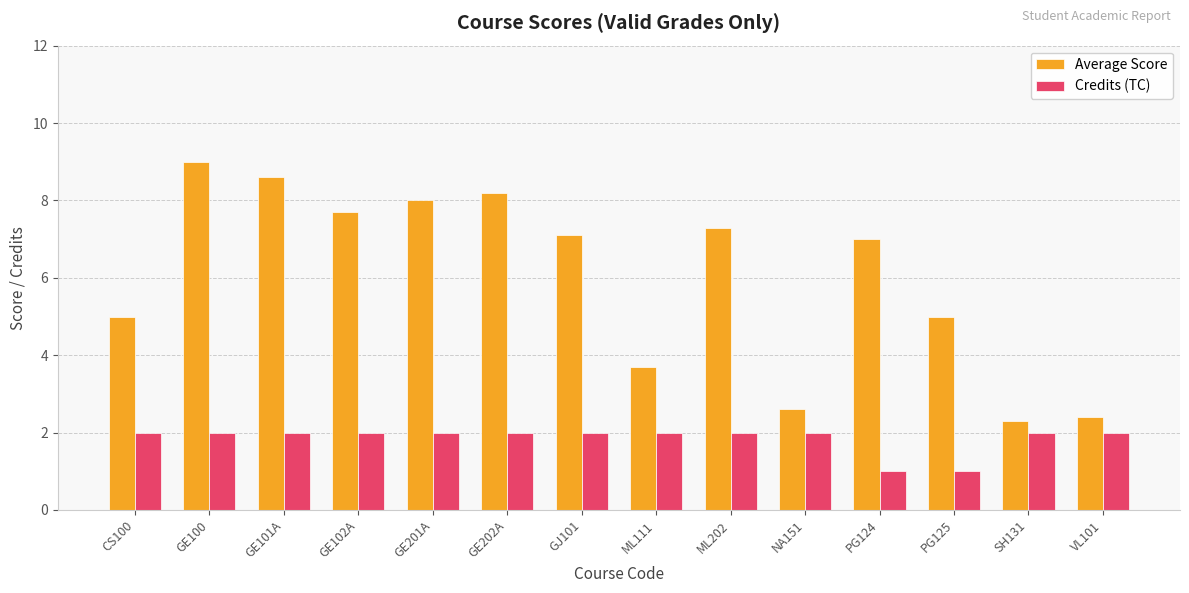

Which series changed the most between NA151 and PG125?

Average Score